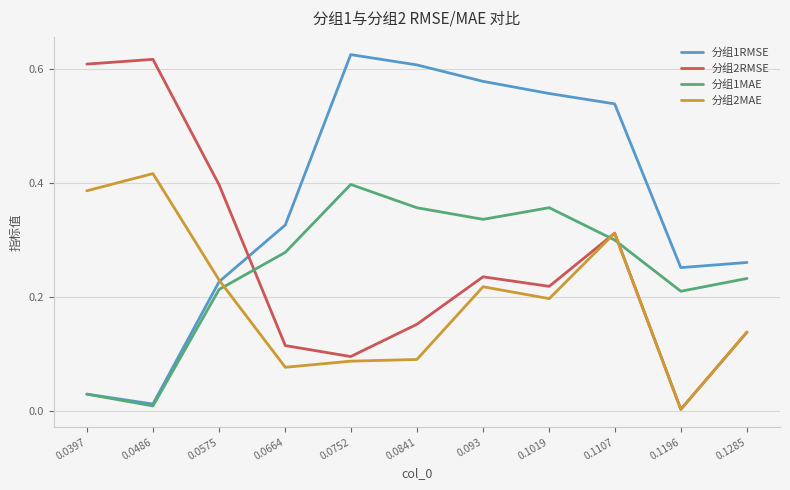

What is the total value across all series at 0.0397?

1.1